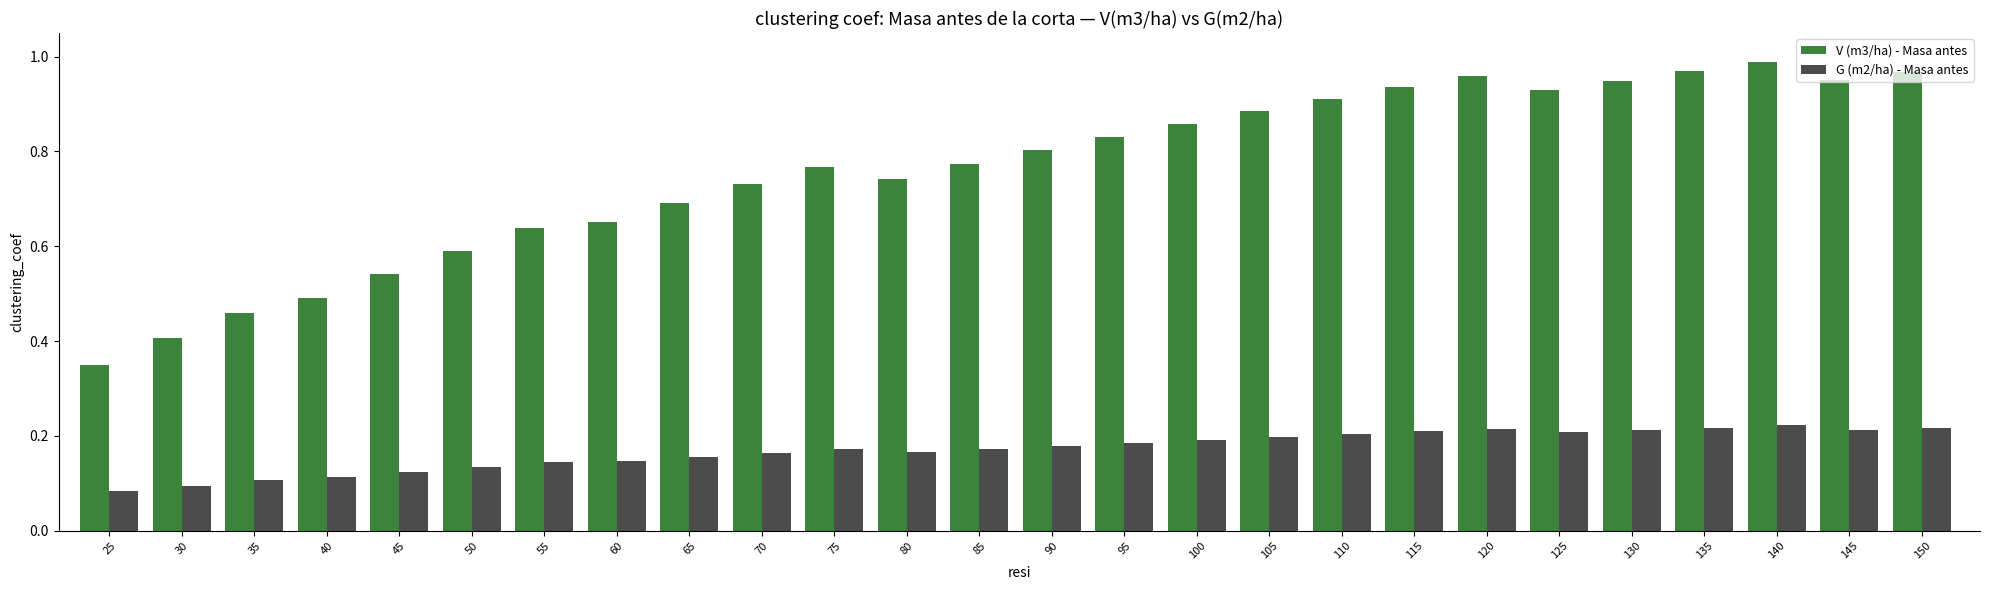

The value of G (m2/ha) - Masa antes at 100 is 0.1. True or false?

False